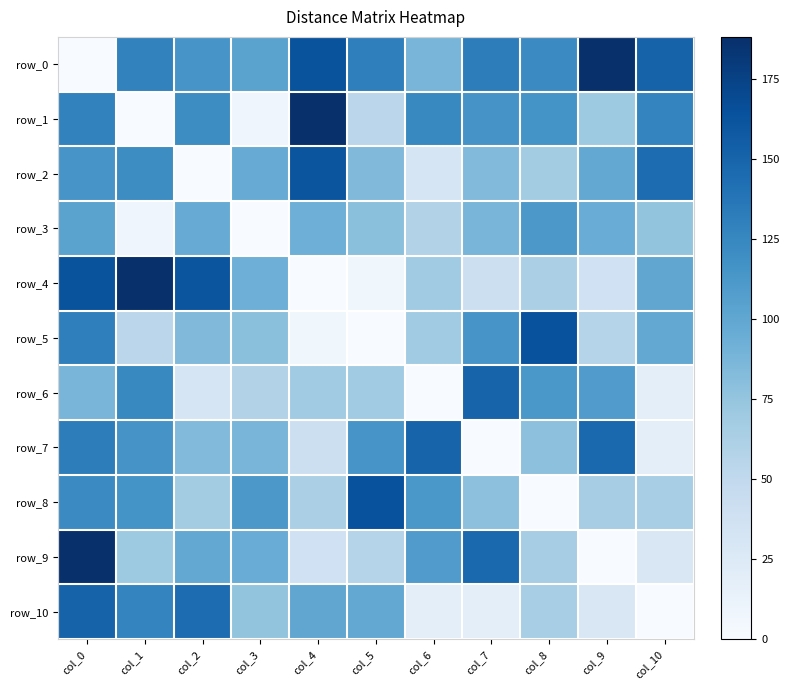

What is the approximate value of row_2 at col_3, to the nearest 5?

95